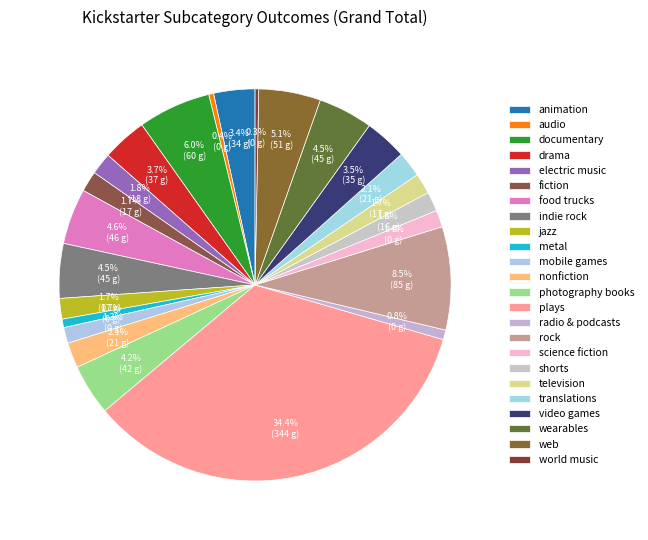

Count the number of slices in the pie.

24